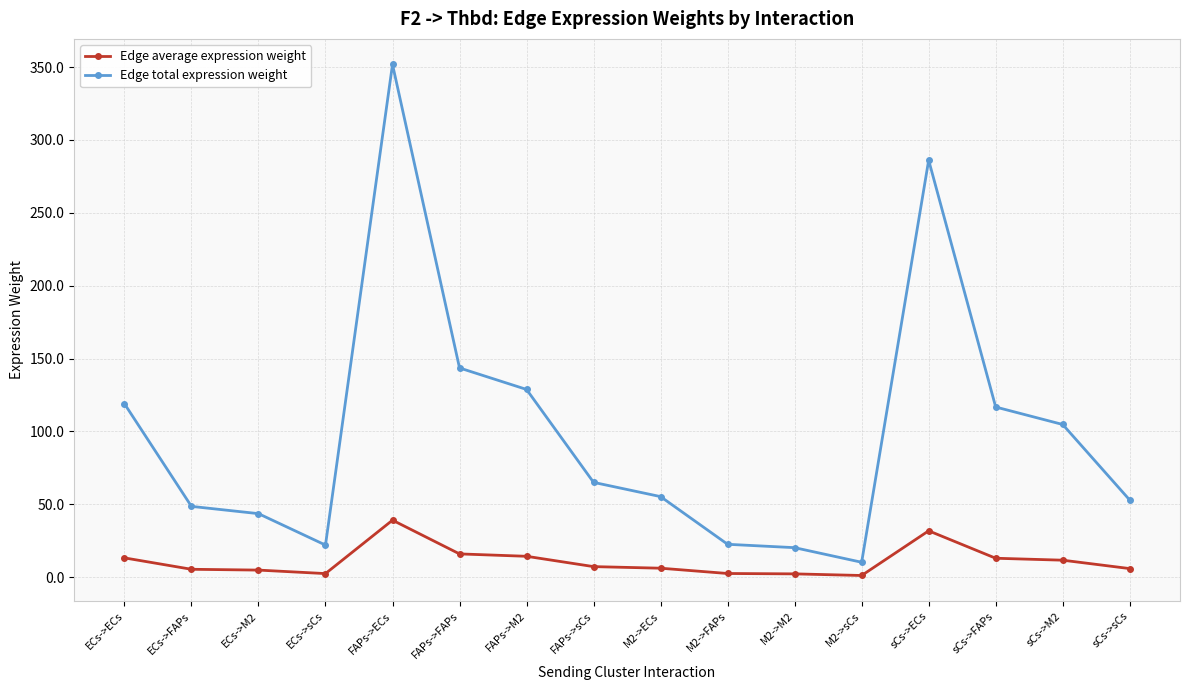

The Edge total expression weight series shows 119.0 at ECs->ECs. True or false?

True